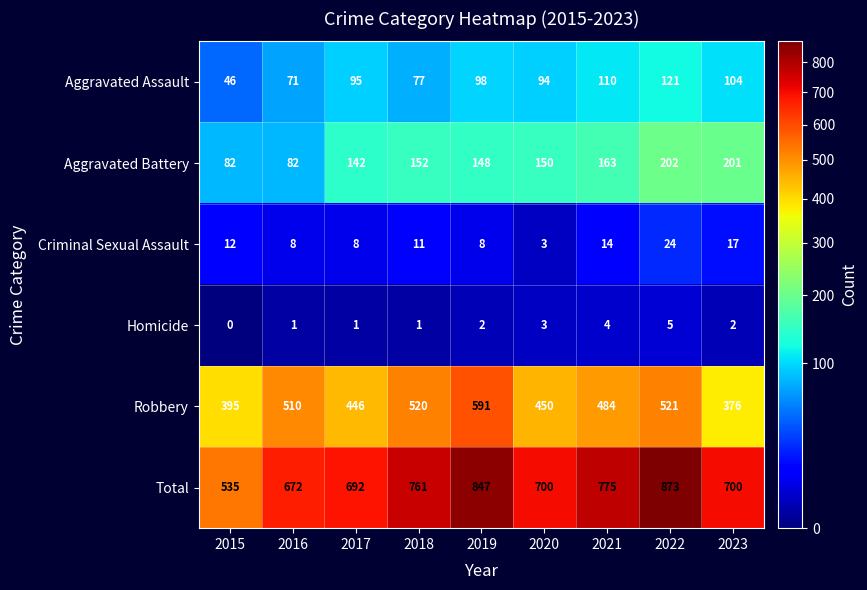

Is it true that Aggravated Battery equals 82 at 2015?

True